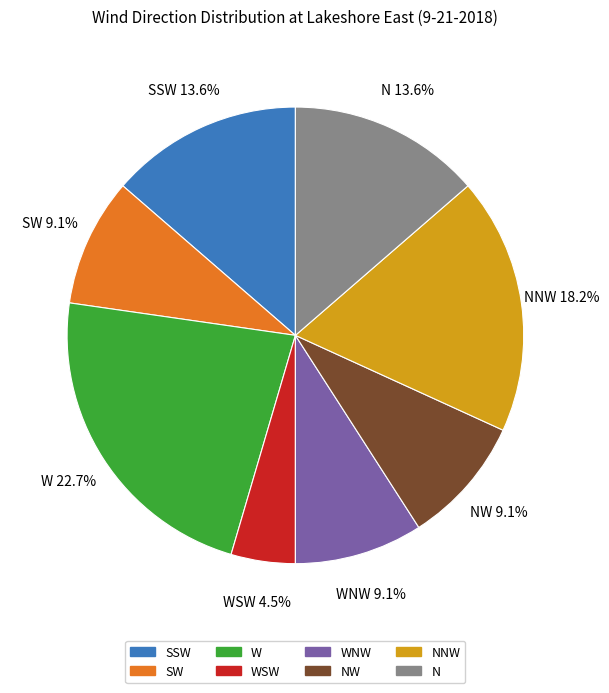

Does any single category account for the majority?

No